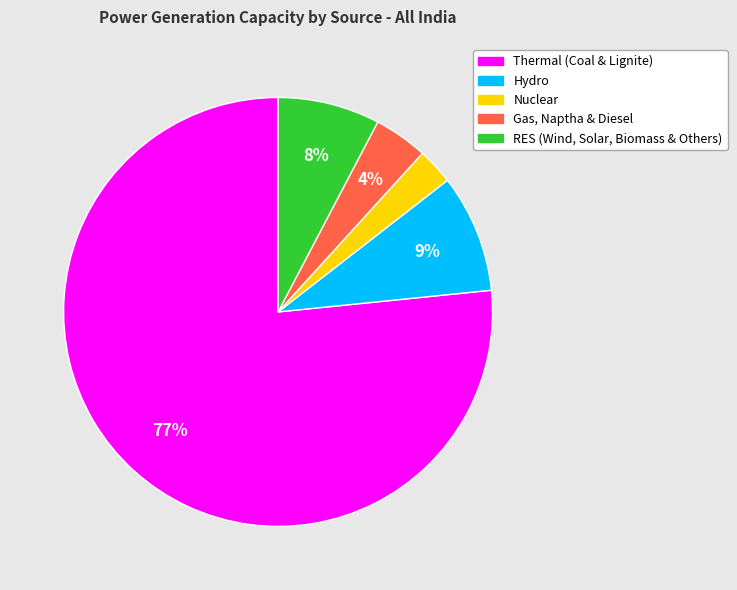

To the nearest percent, what is the average slice percentage?

20%